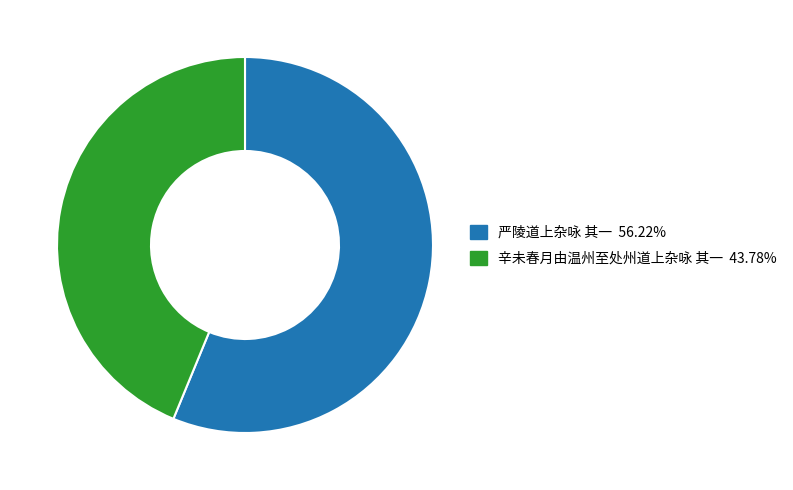

Which category has the biggest portion of the pie?

严陵道上杂咏 其一